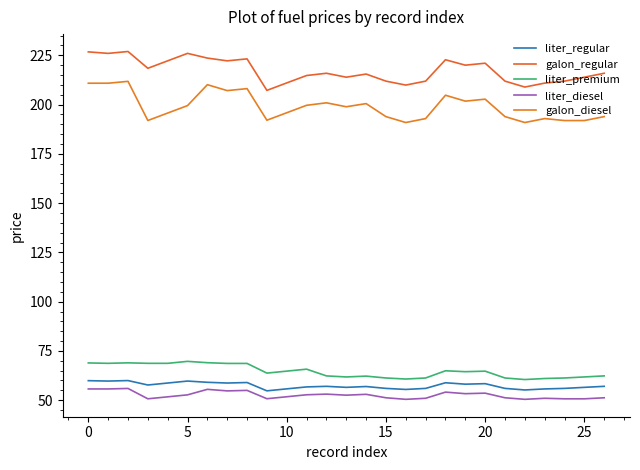

What is the label of the 2nd point from the right?

25